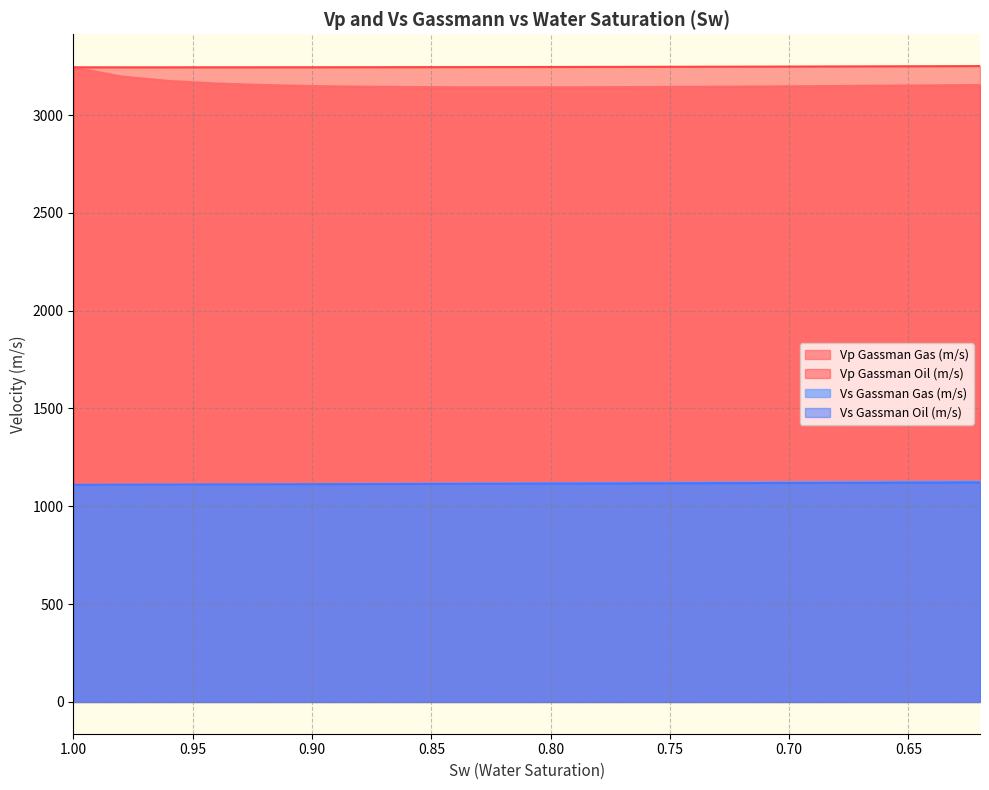

What is the spread (max minus min) of values at 0.86?

2130.8